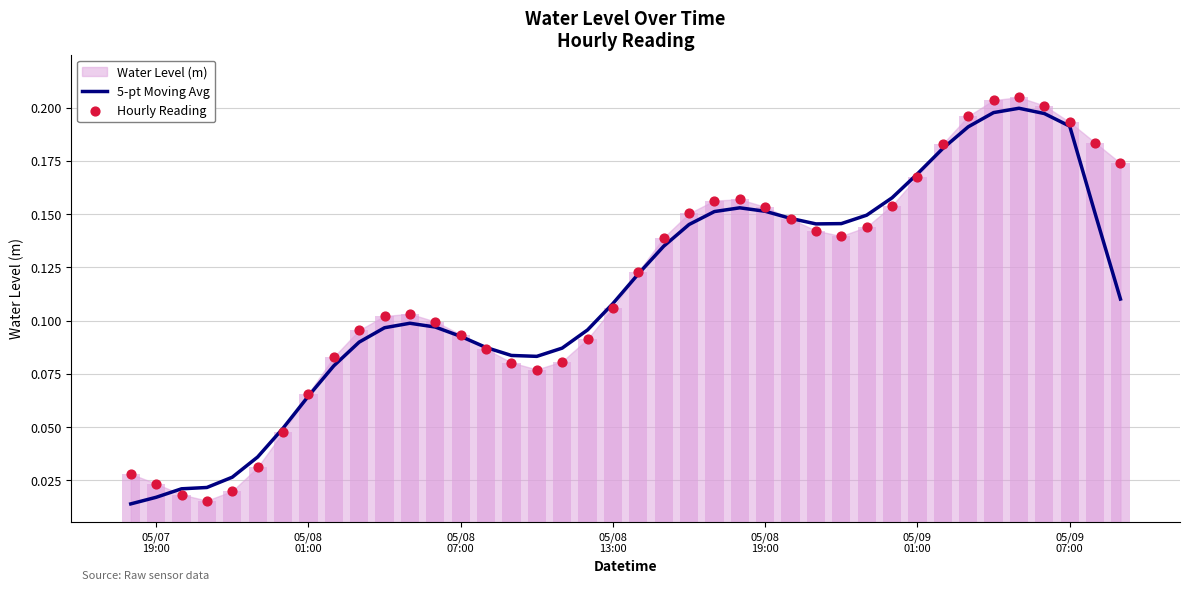

Is the value of 5-pt Moving Avg at 11 greater than the value of Hourly Reading at 36?

No